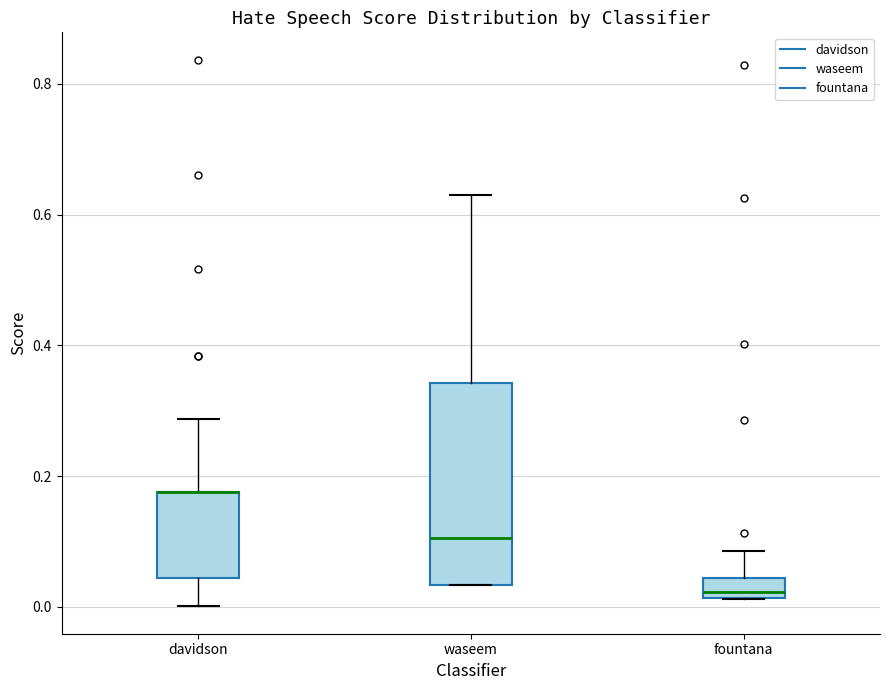

Reading left to right, transcribe this box plot: for each box, give where its median line is, the range the box spans, and where its two whiskers end, as read against the y-axis. The values are not printed on the chart, so give them approximately, as read against the axis.

davidson: median 0.18 (drawn on the box's upper edge), box 0.04 to 0.18, whiskers 0.00 to 0.28
waseem: median 0.10, box 0.04 to 0.34, whiskers 0.04 to 0.64
fountana: median 0.02 (just above the box's lower edge), box 0.02 to 0.04, whiskers 0.02 to 0.08